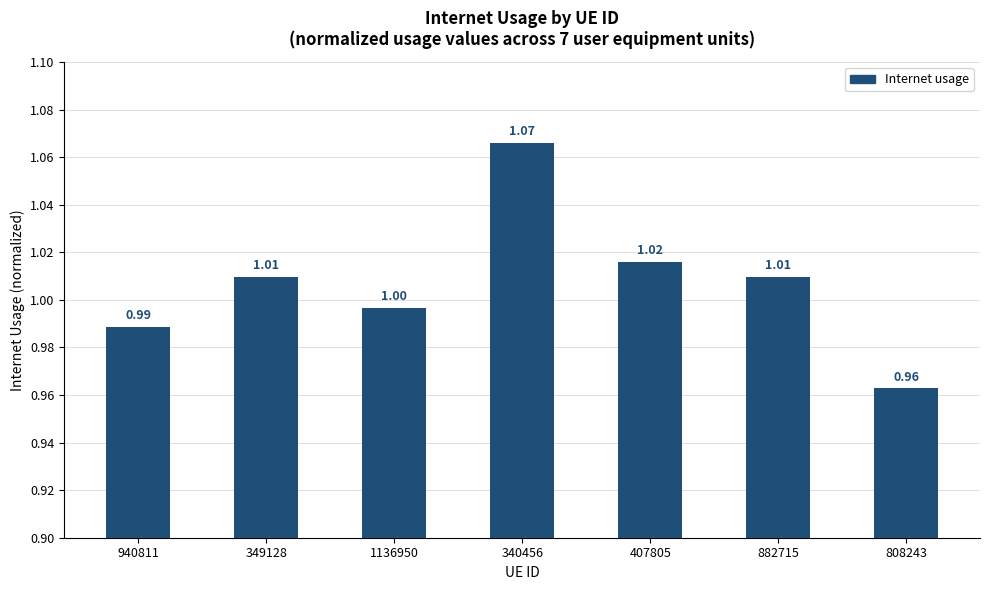

Where does the data first go above 1?

349128